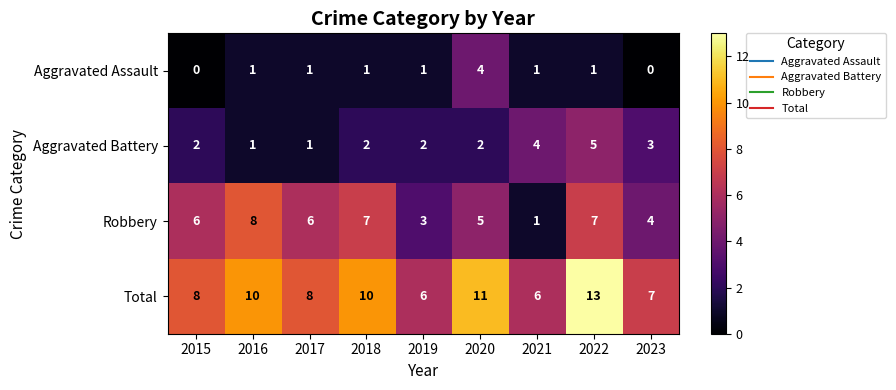

List the series in order of their peak value, highest first.

Total, Robbery, Aggravated Battery, Aggravated Assault